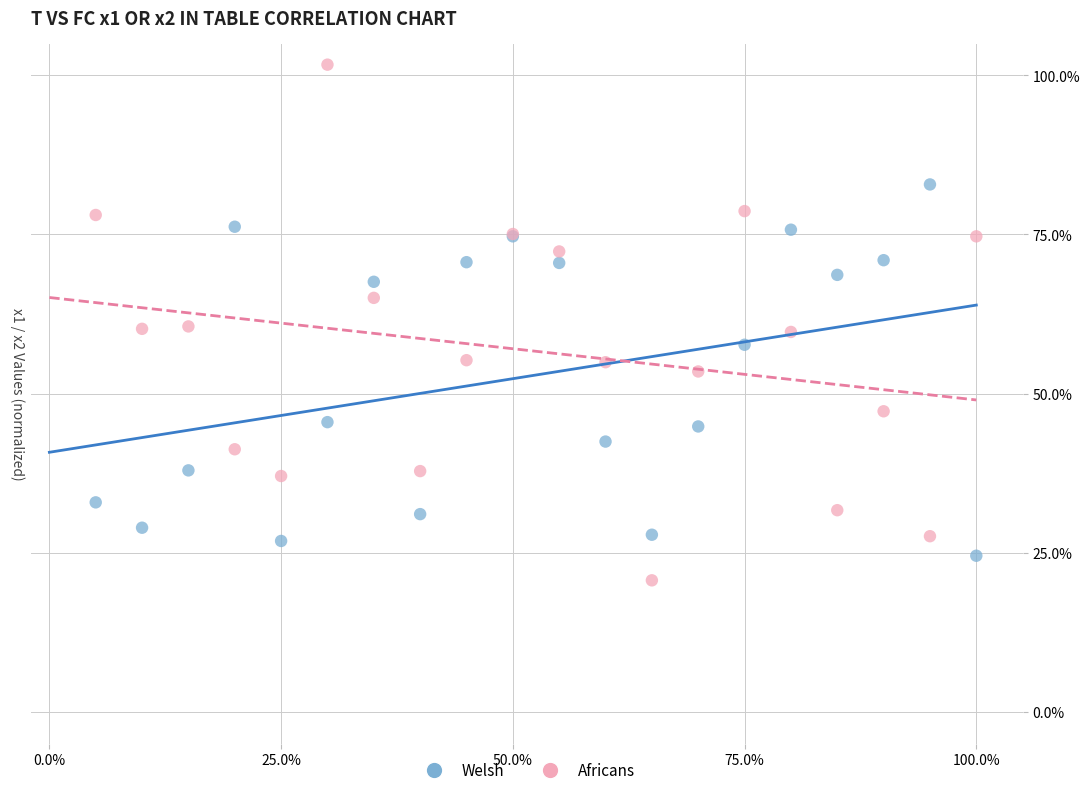

Which series has the widest spread of Y values?

Africans